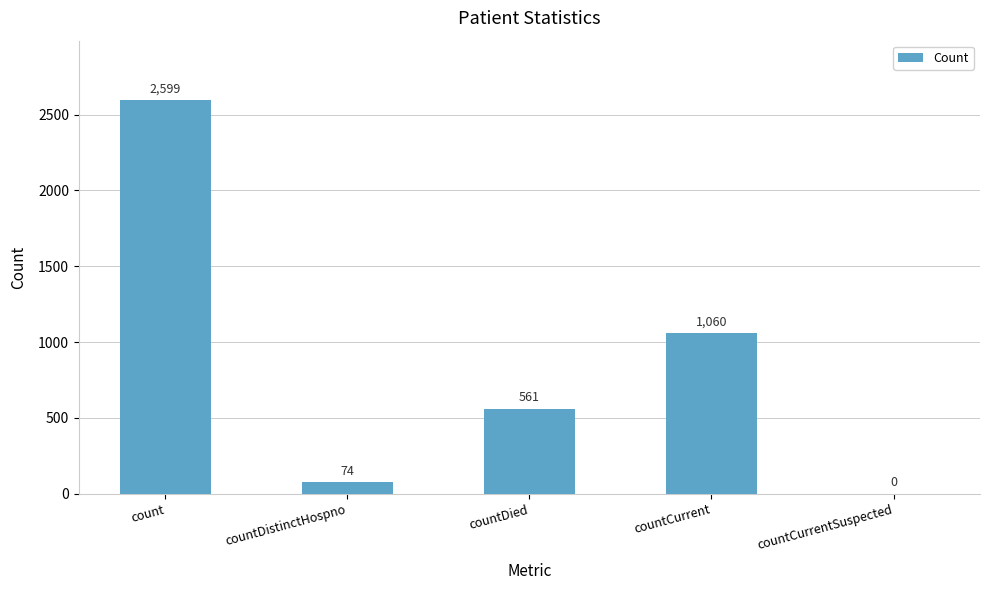

Is it true that the value at countCurrent is 682?

False